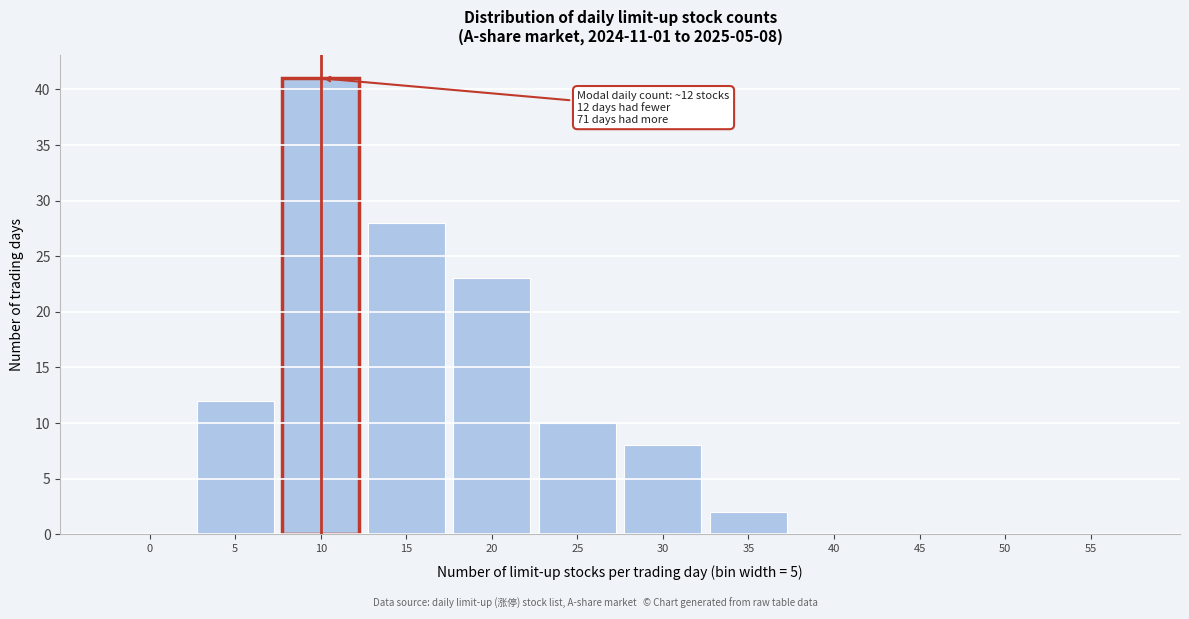

Reading left to right, what are all the values shown in this chart?

0=0	5=12	10=41	15=28	20=23	25=10	30=8	35=2	40=0	45=0	50=0	55=0